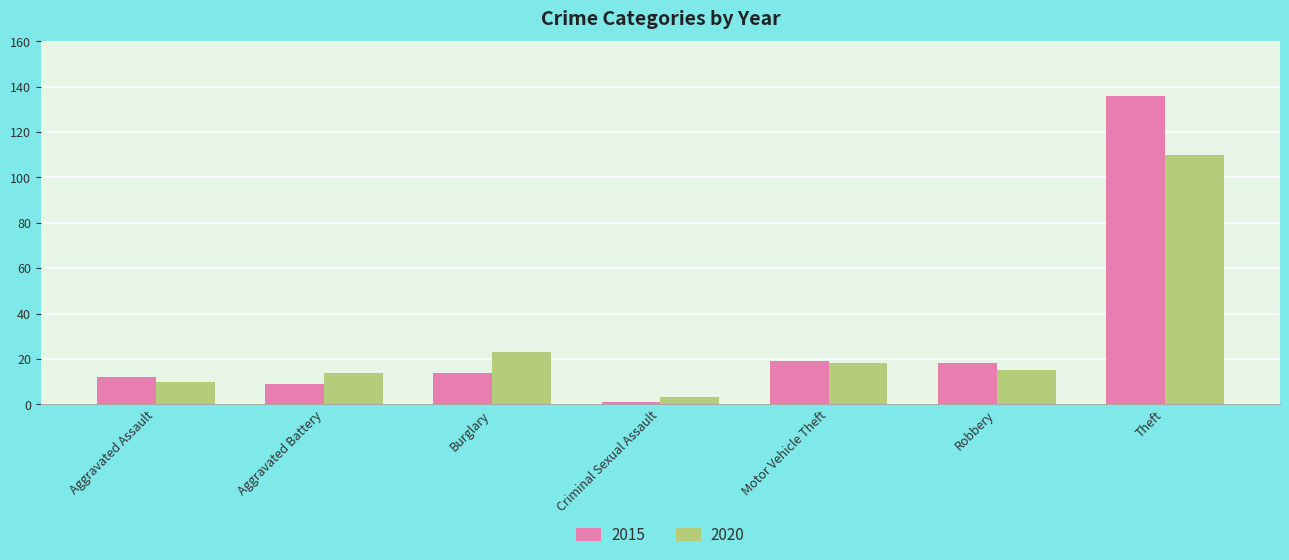

List the series in order of their overall mean, lowest first.

2020, 2015